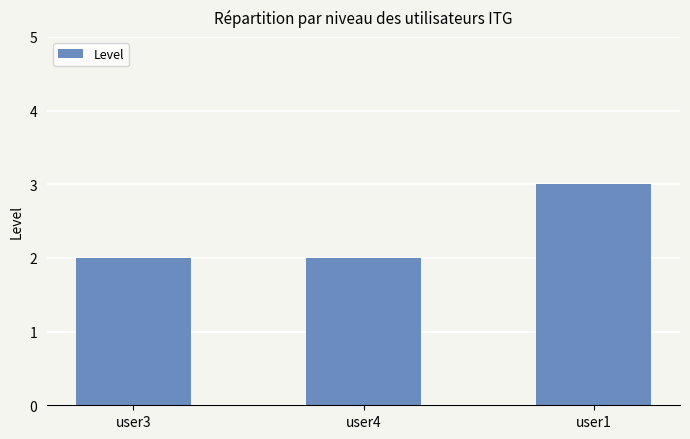

Are the bars grouped side by side (vs. stacked)?

No